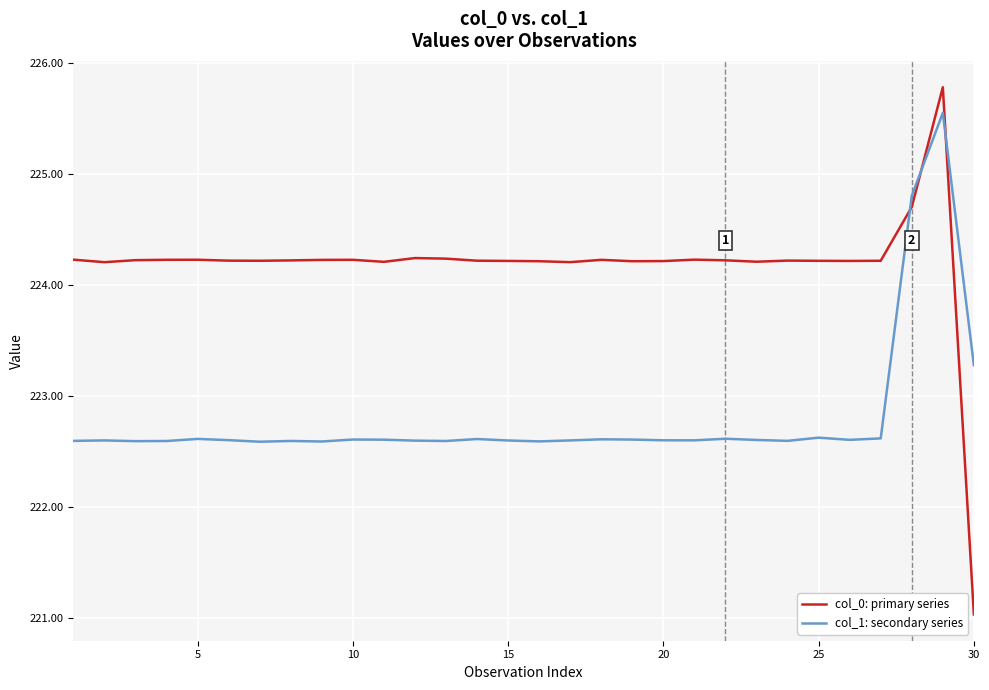

Is this an area chart (filled region under the line)?

No